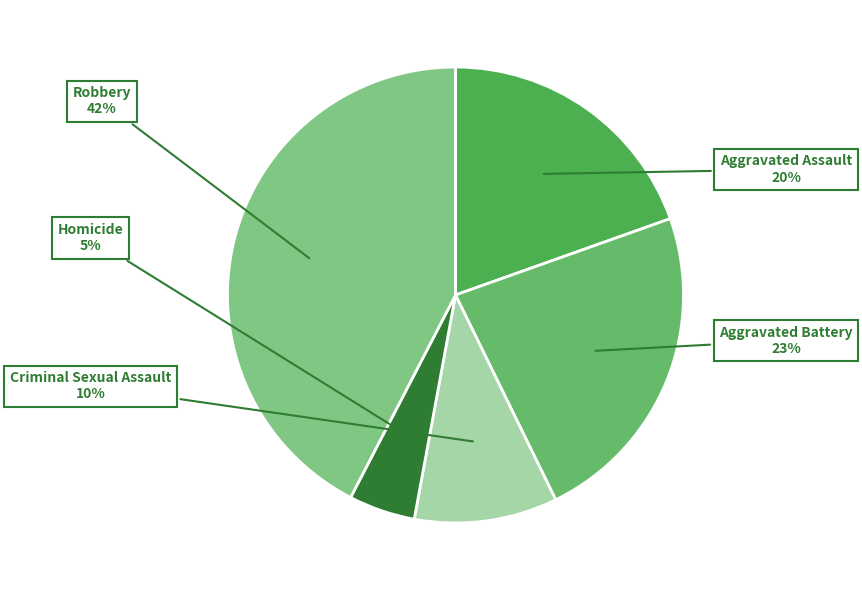

Does Criminal Sexual Assault account for over 50% of the chart?

No